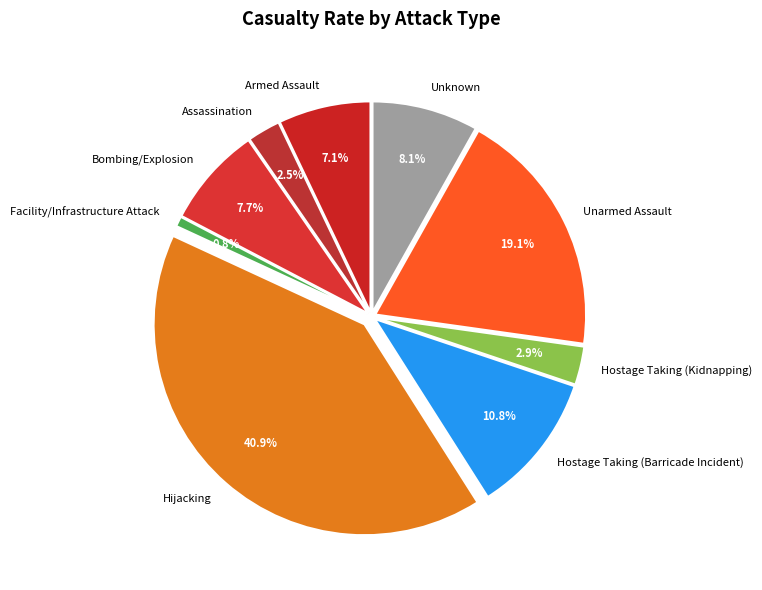

Is there any slice that represents more than half of the pie?

No